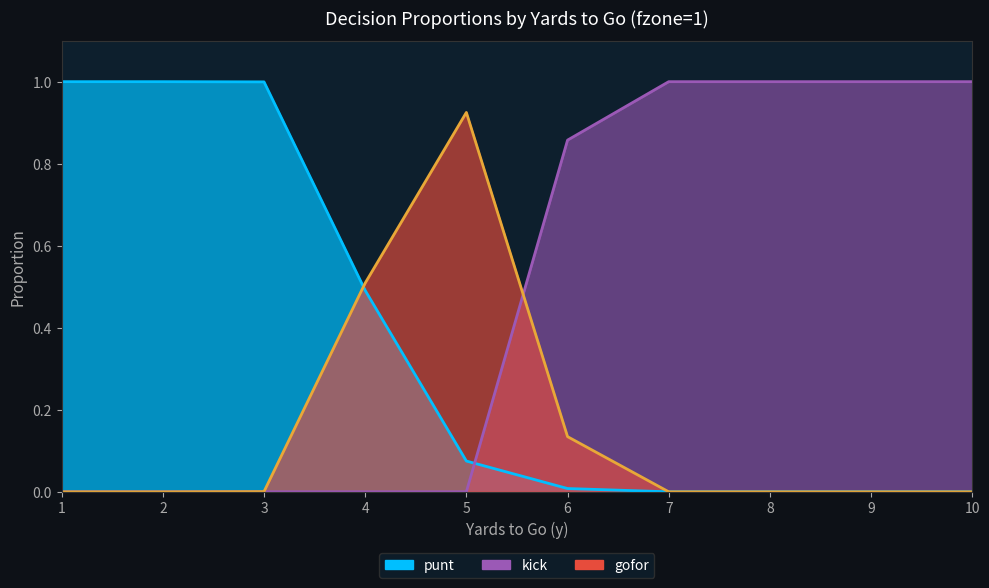

How many lines are shown in the chart?

3